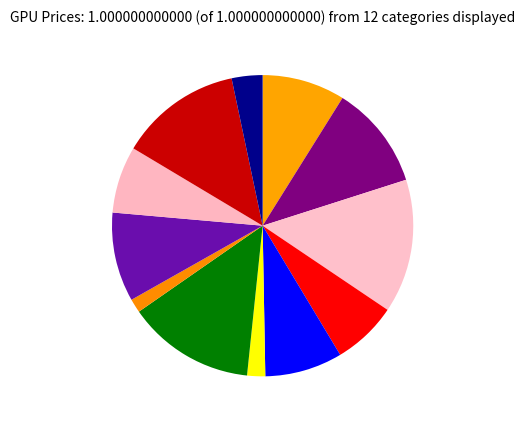

To the nearest percent, what is the difference between the largest and smallest slice percentages?

13%